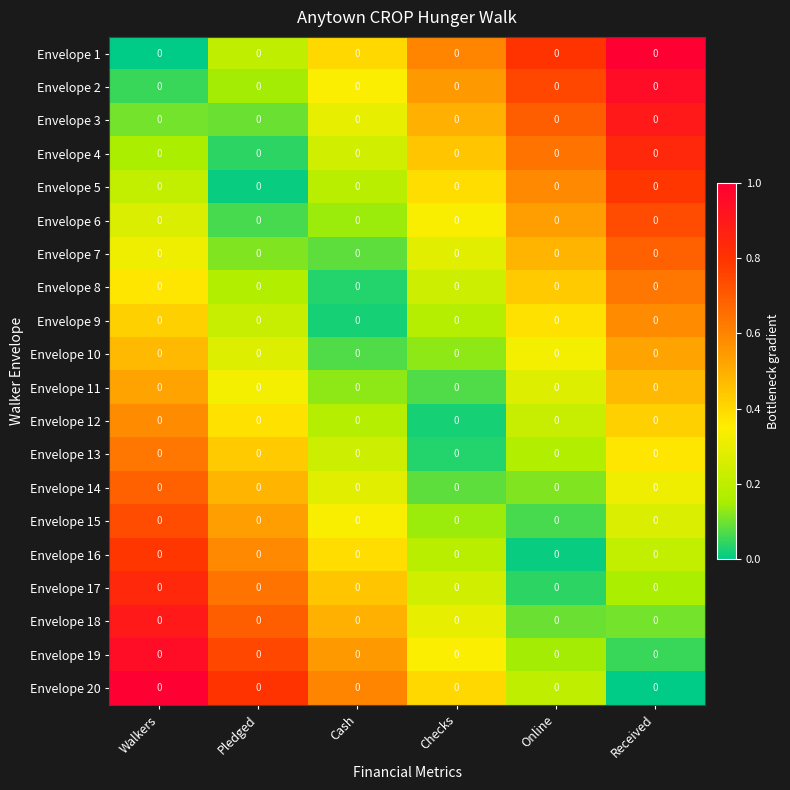

What is the difference between the highest and lowest values at Walkers?

1.0